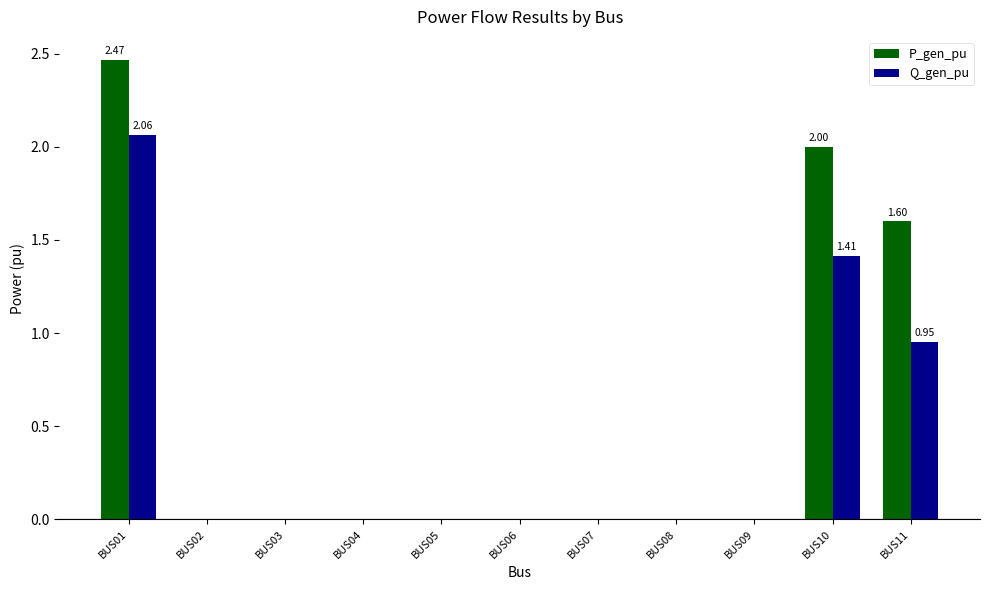

Which series changed the most between BUS07 and BUS11?

P_gen_pu